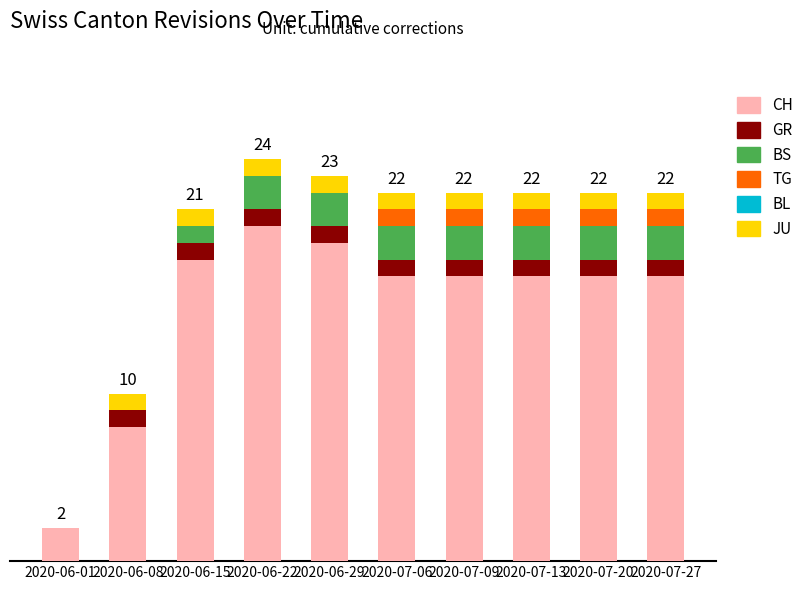

Which series has the largest range (max minus min)?

CH